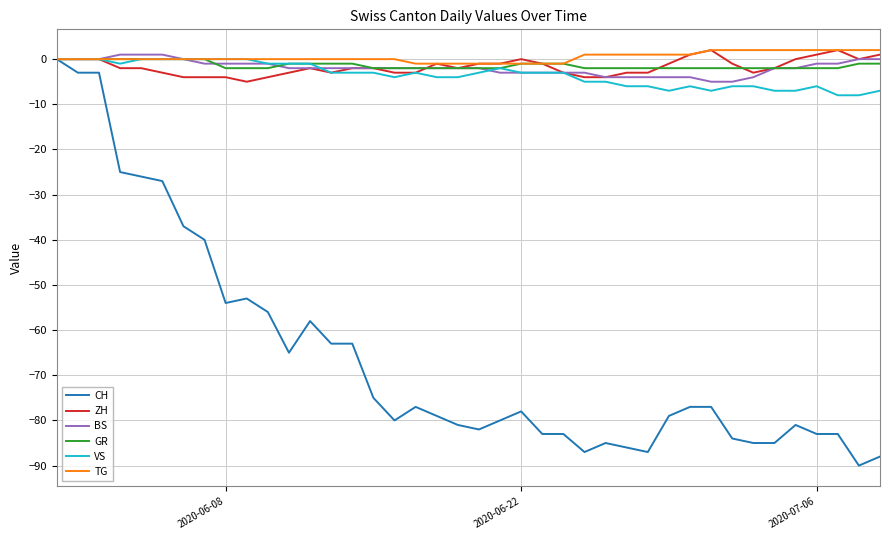

Which series has the widest spread of values?

CH